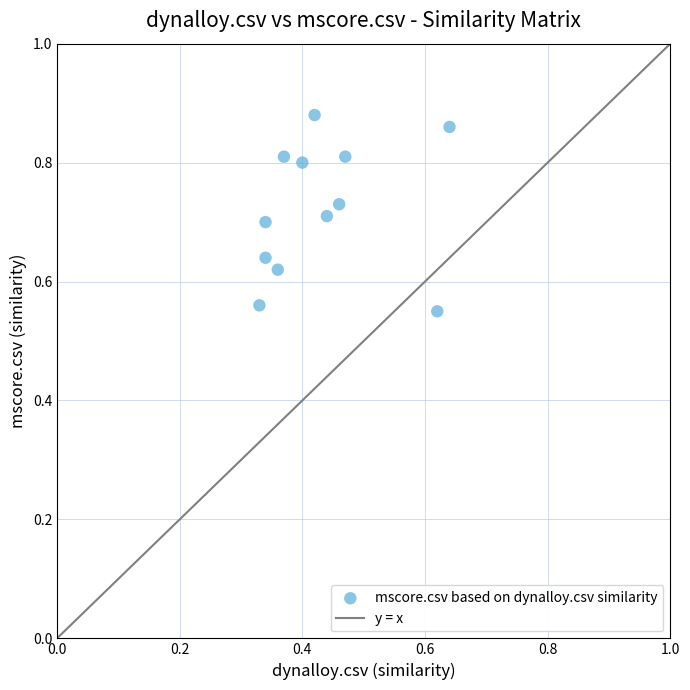

What is the range of Y values (max minus min)?

0.3